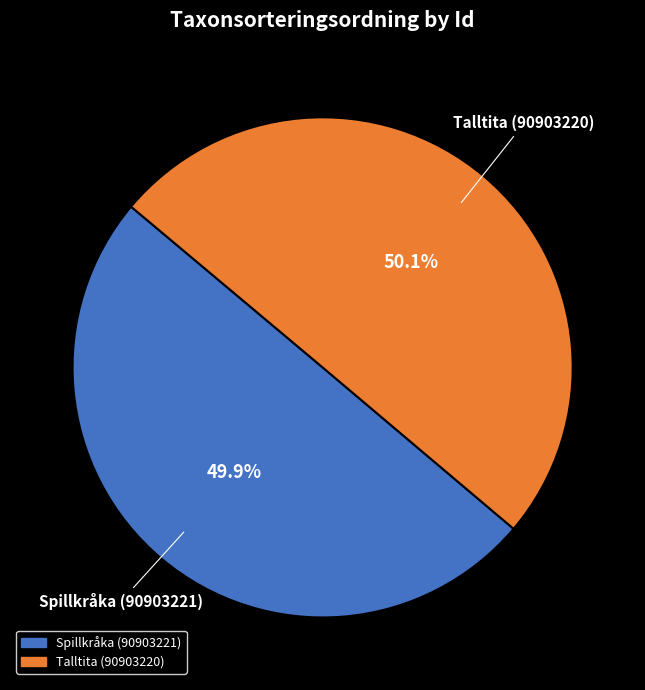

How many segments does this pie chart have?

2